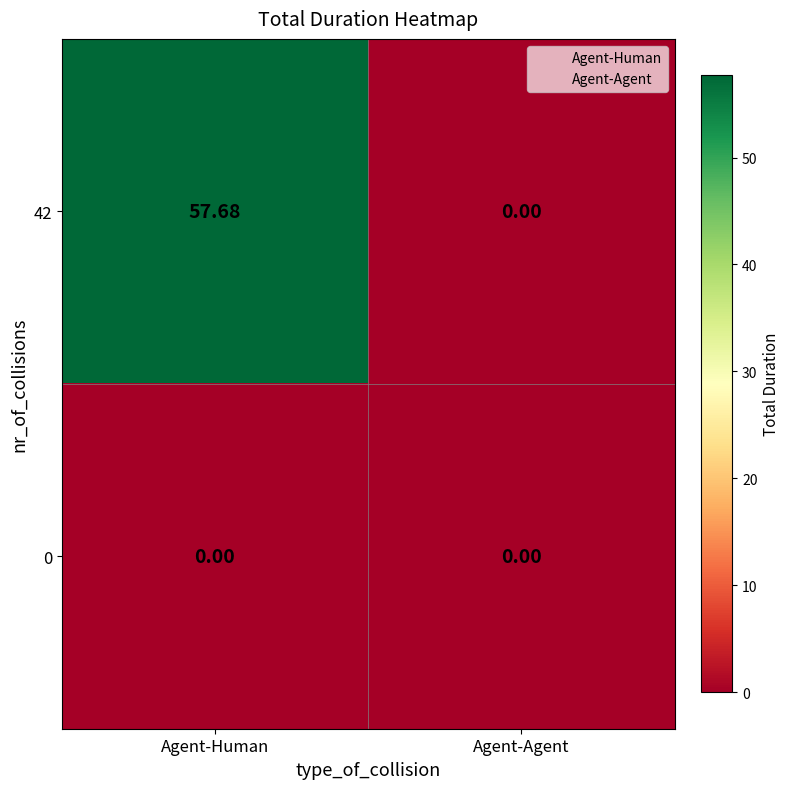

Is the value of 42 at Agent-Human greater than the value of 0 at Agent-Human?

Yes